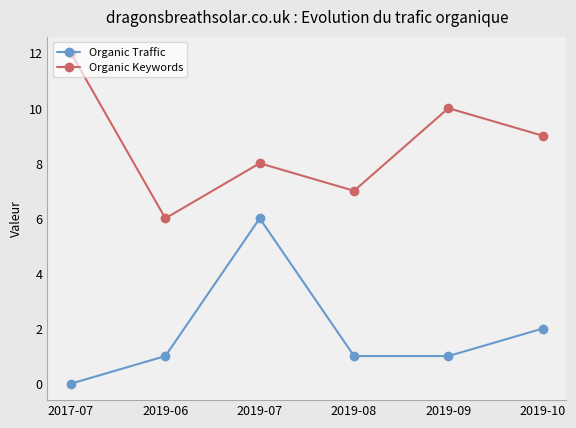

How many lines are shown in the chart?

2